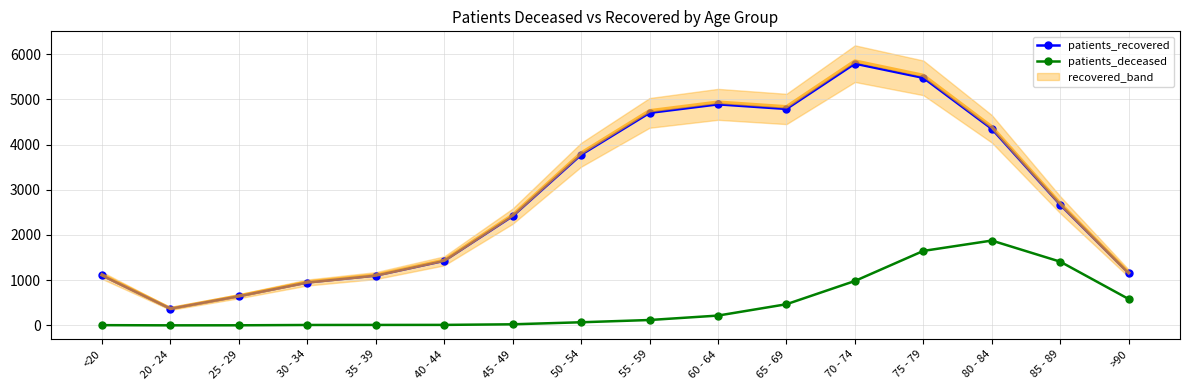

How many lines are shown in the chart?

2